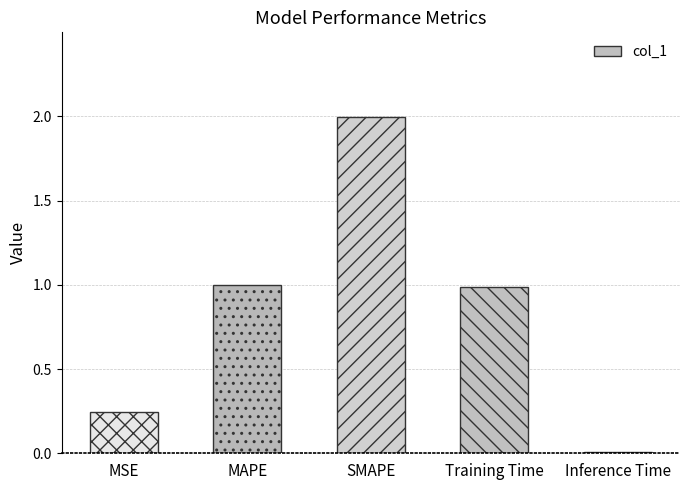

What is the change in value from MSE to SMAPE?

+1.8